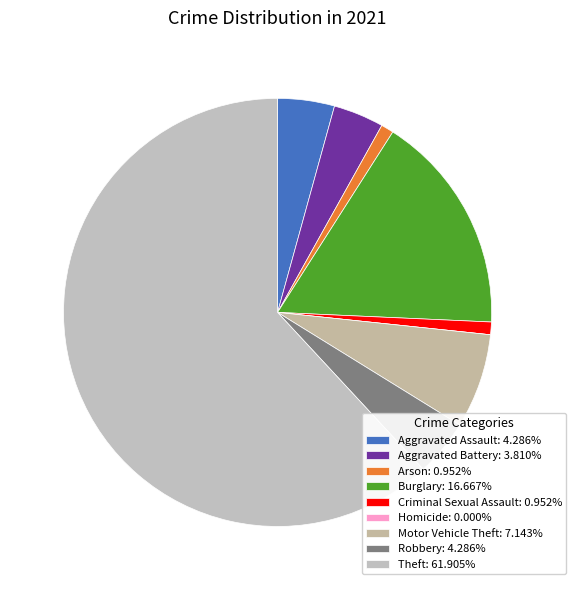

Between Motor Vehicle Theft and Robbery, which is larger?

Motor Vehicle Theft